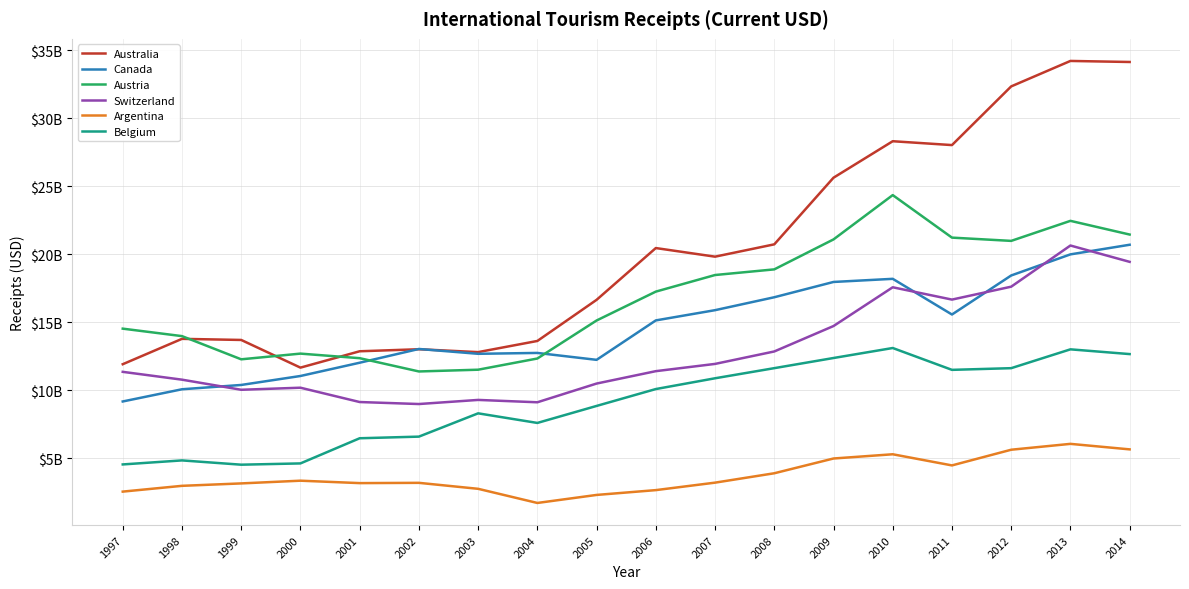

Does the chart display data point markers on the line(s)?

No